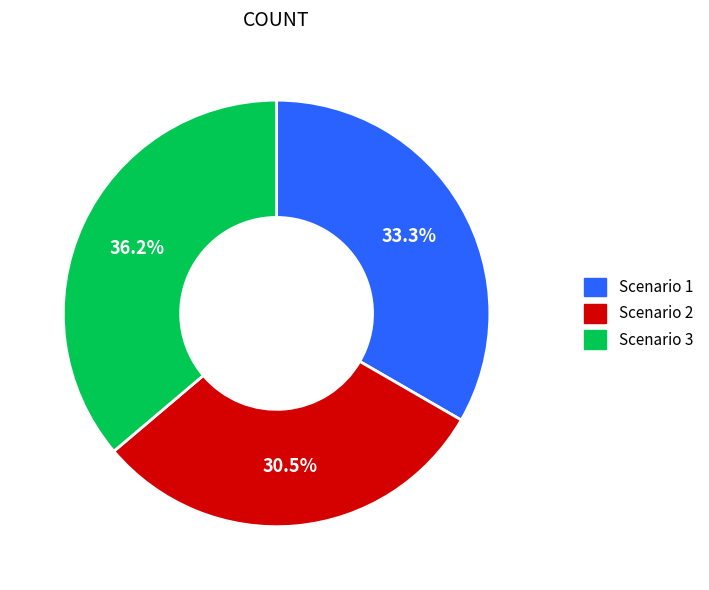

To the nearest percent, what is the difference between the largest and smallest slice percentages?

6%